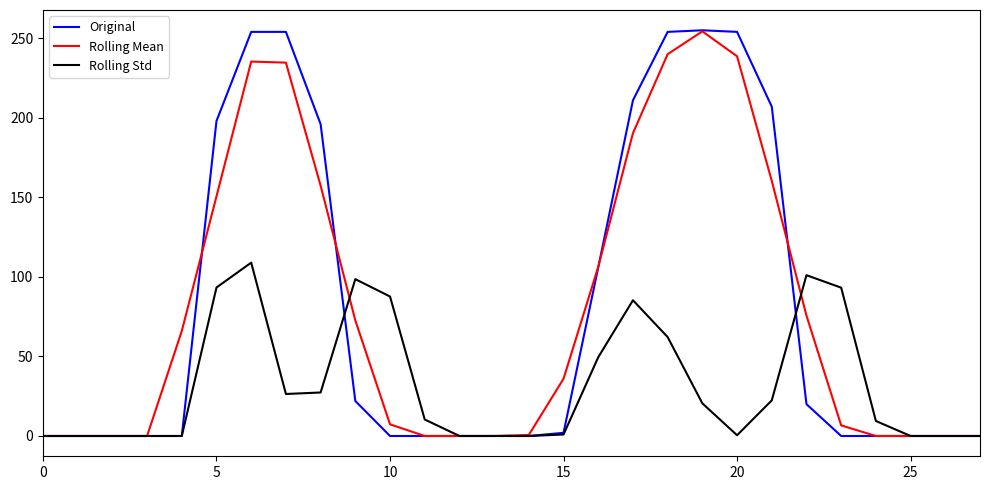

What is the maximum value shown in the chart?

255.0